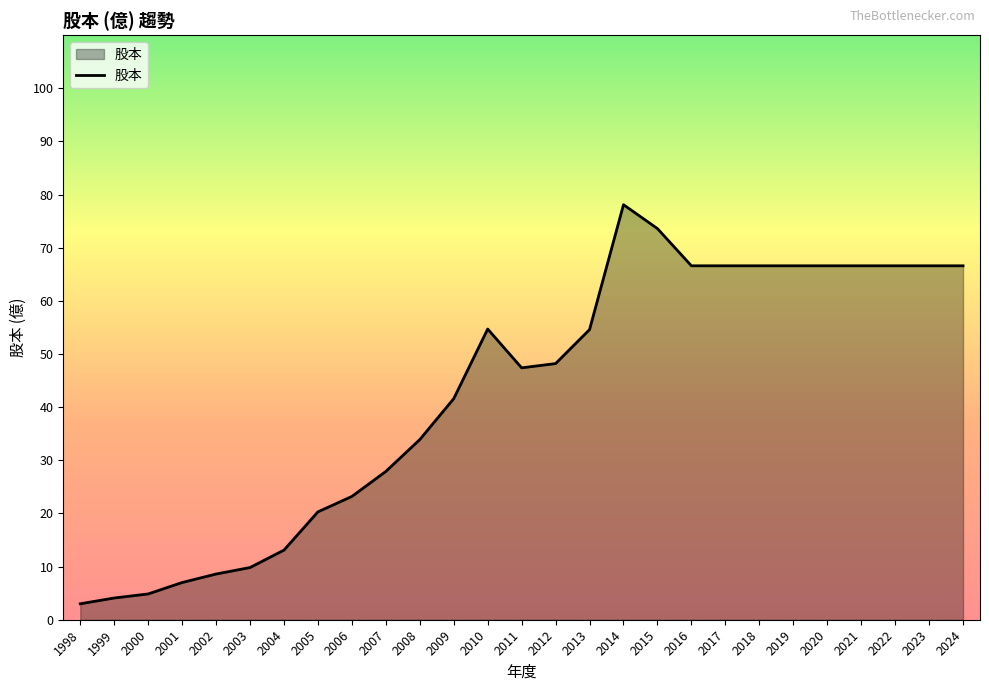

Between 1999 and 2007, which is larger?

2007